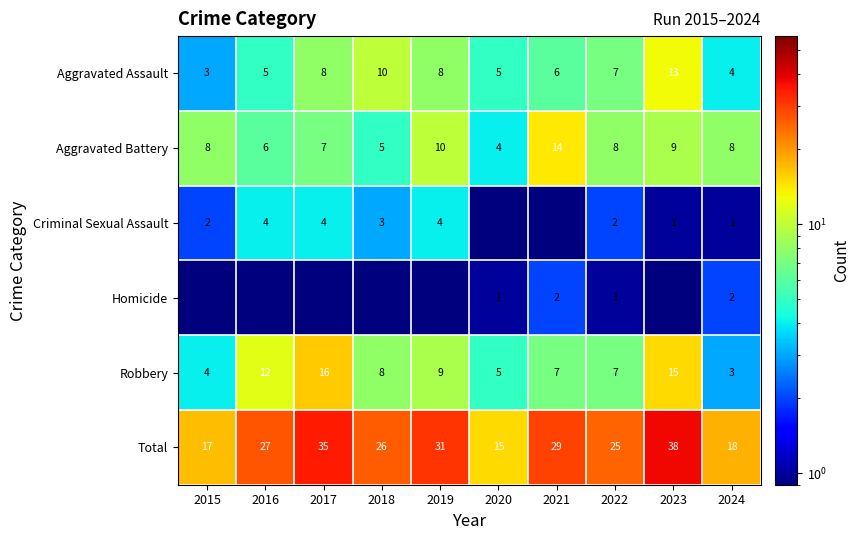

What is the average value of the Robbery series?

8.6